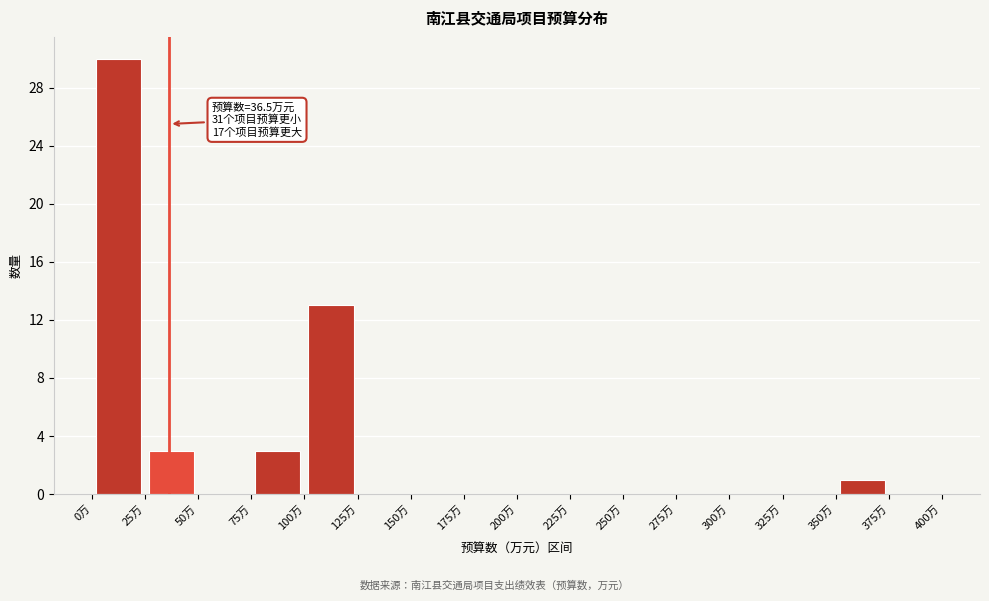

Over which range of the x-axis is the bar tallest?

0 to 25